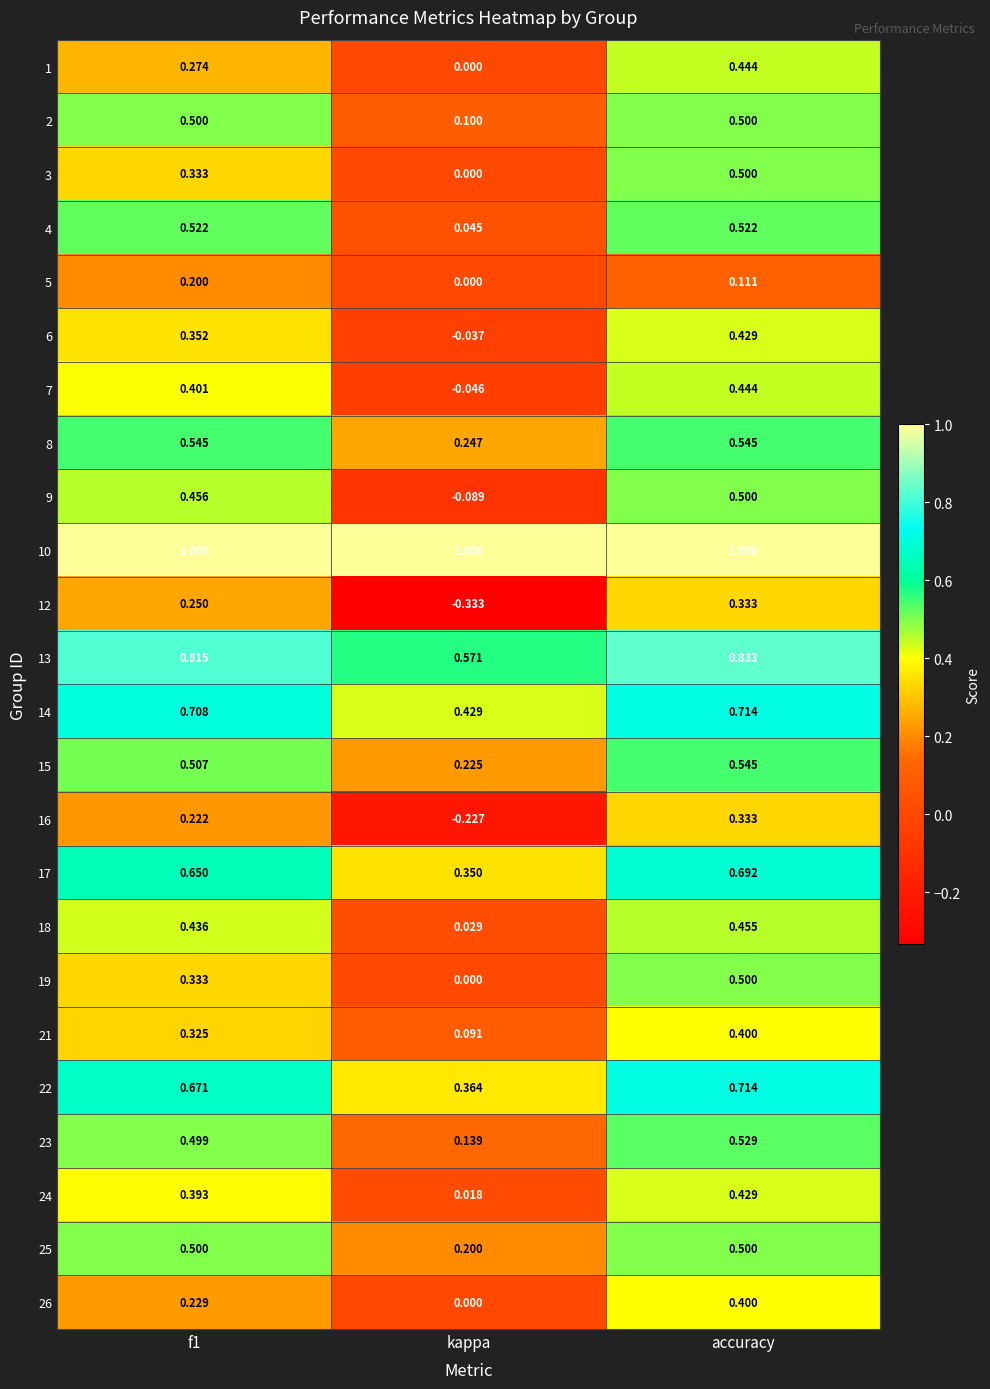

At which label does 26 reach its peak?

accuracy